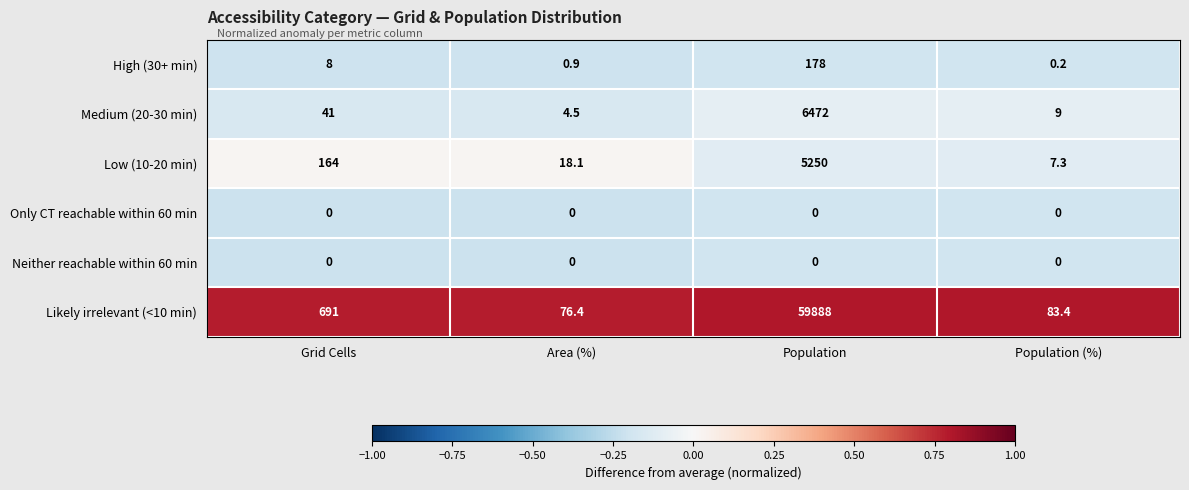

Read the Medium (20-30 min) value at Population (%).

9.0